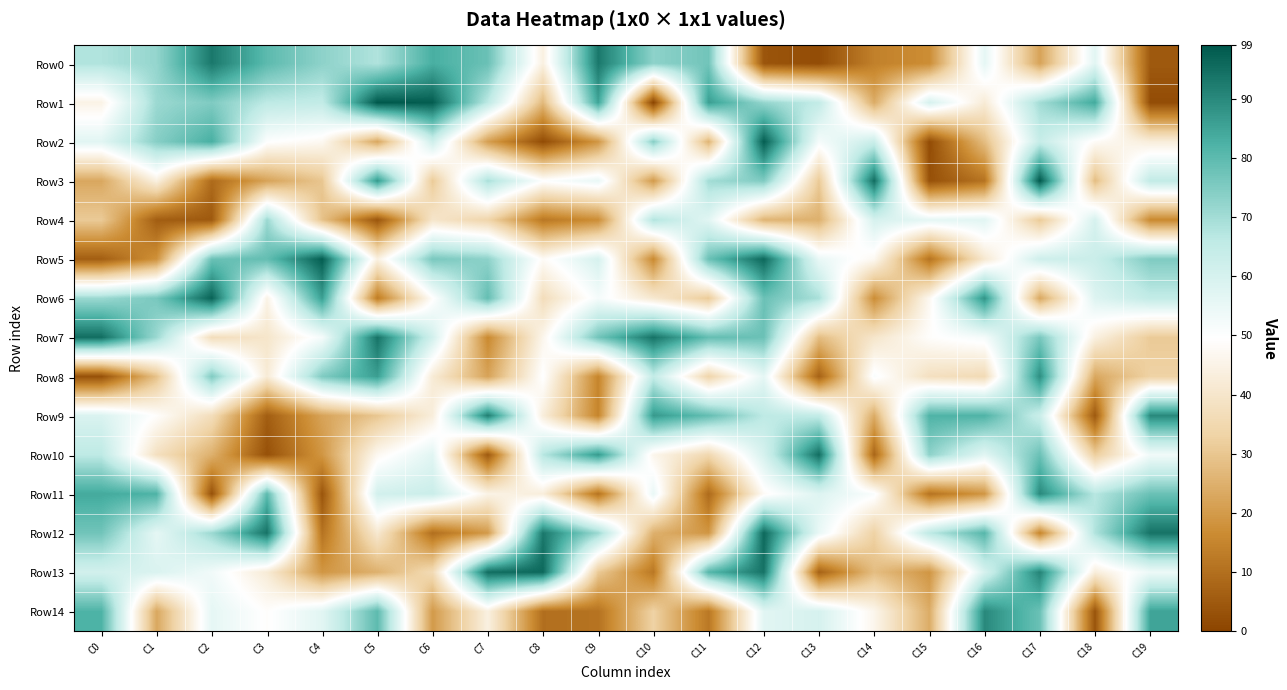

Which has a higher value, C8 or C10?

C10